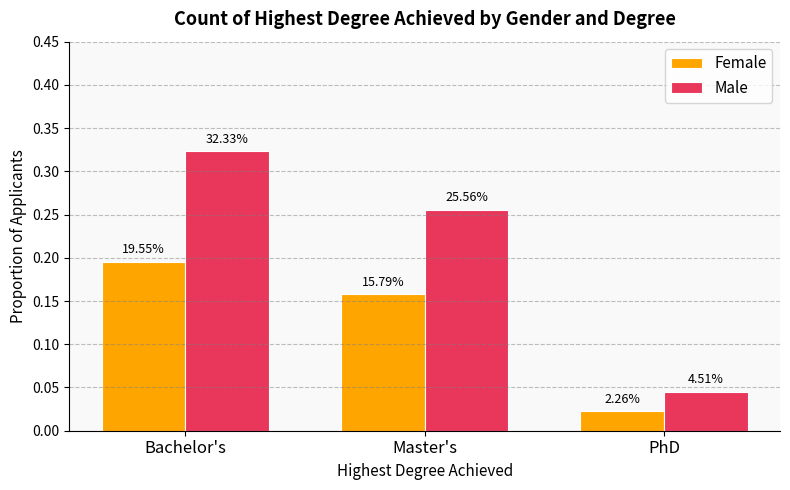

At which label does Female reach its minimum?

PhD